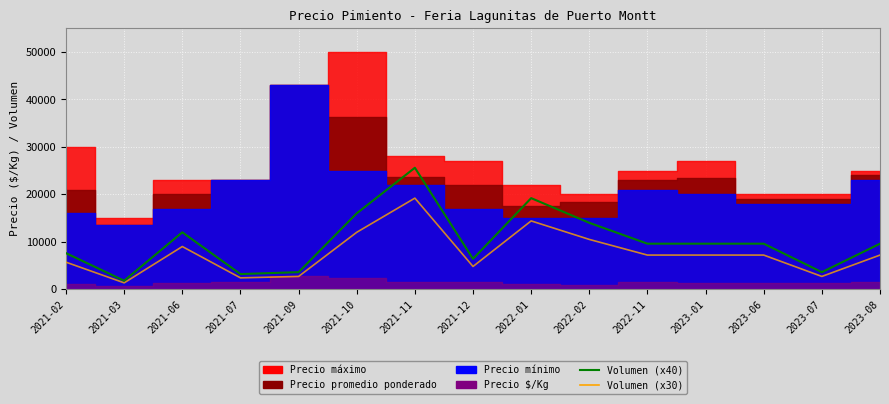

True or false: Volumen (x40) has a value of 4683 at 2021-09.

False